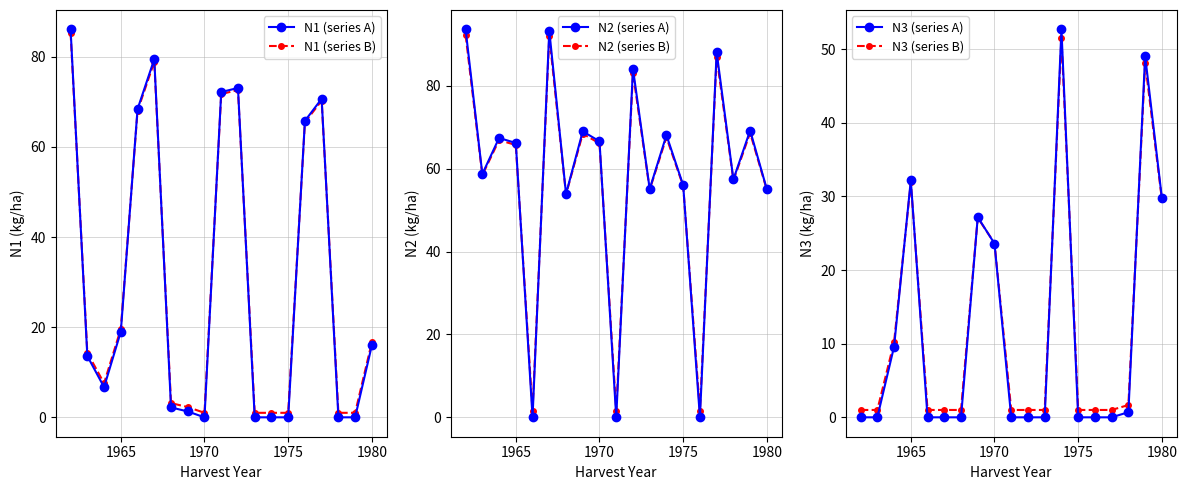

How many interior local valleys does the N2 (series B) series have?

7